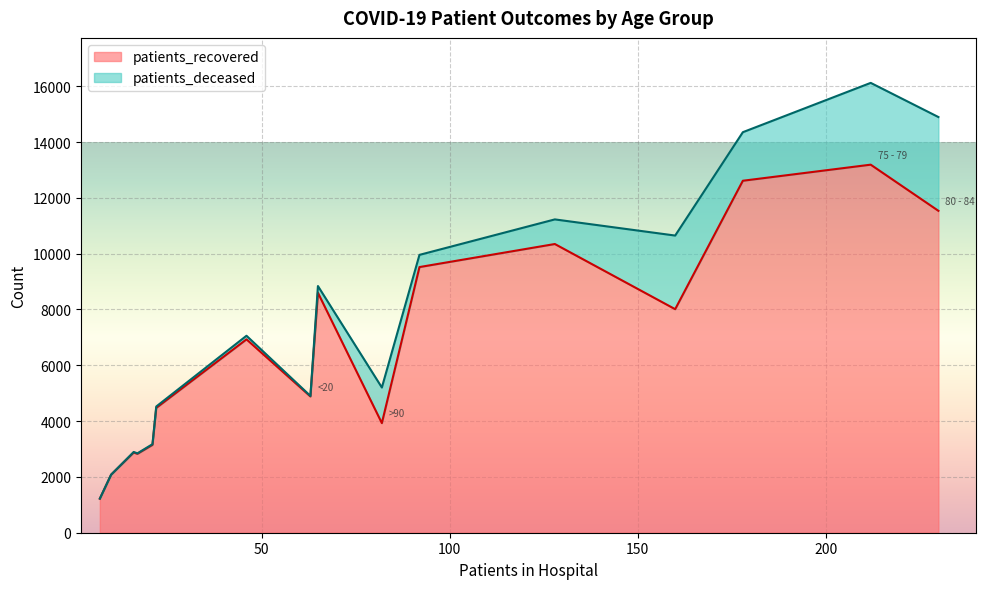

At which category is the sum across all series the highest?

75 - 79